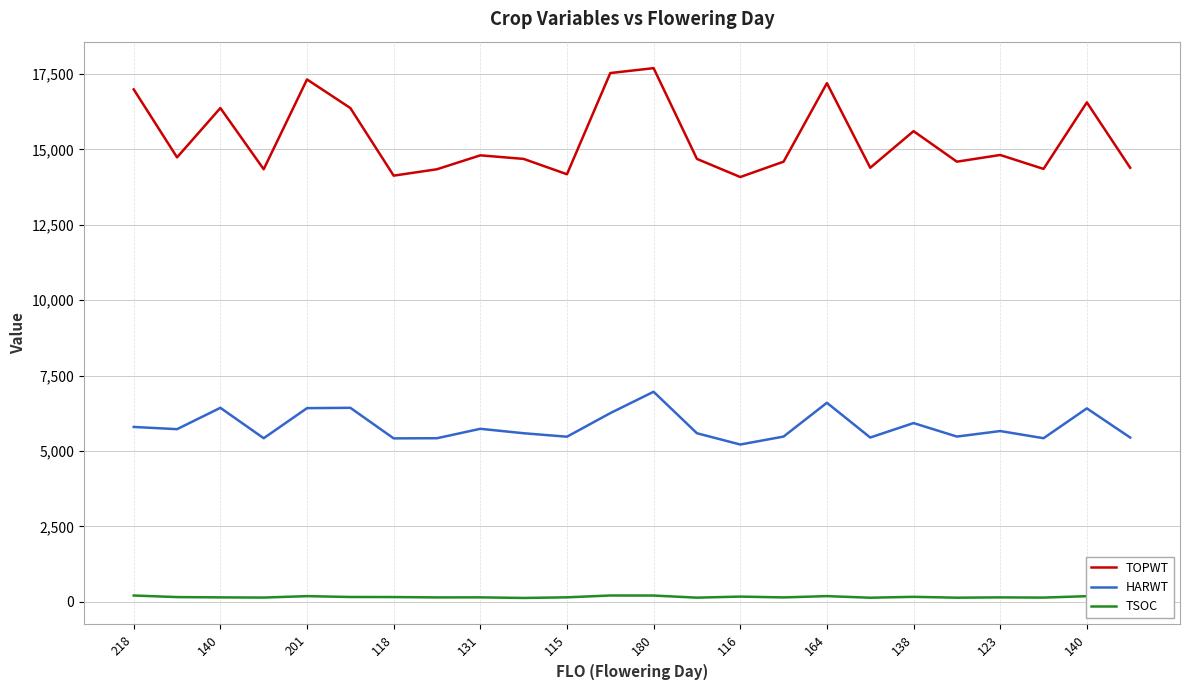

True or false: TOPWT and HARWT cross at least once.

False